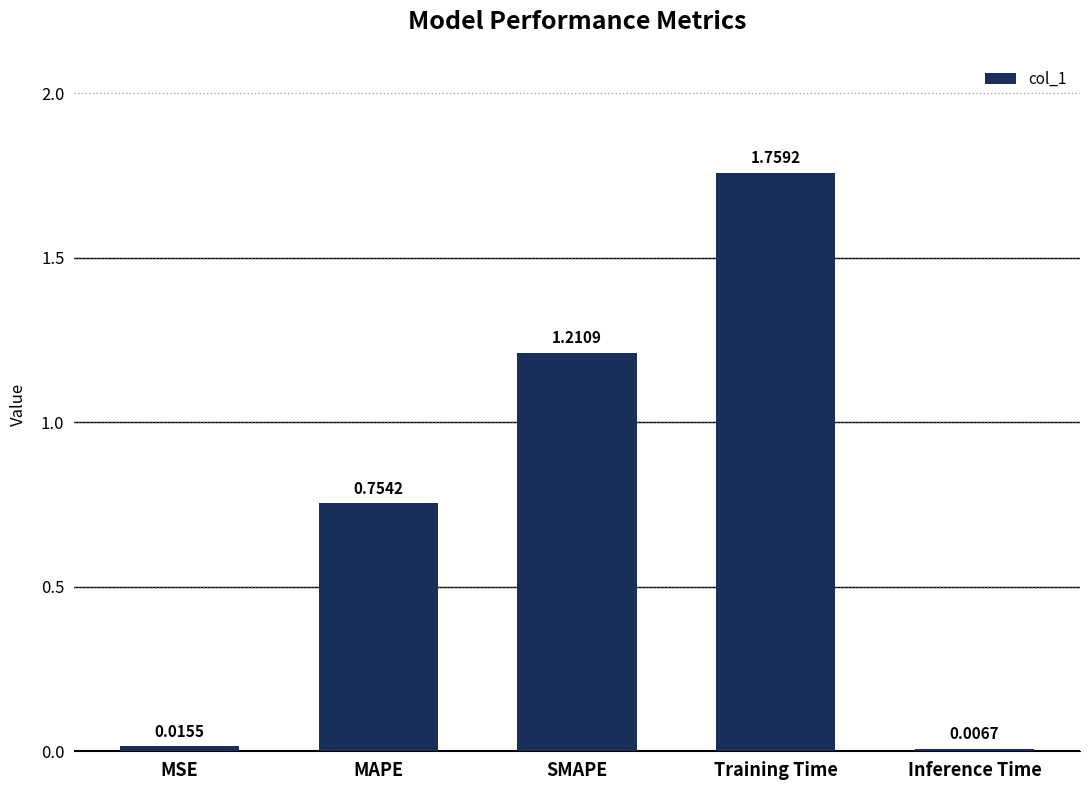

At which label is the value closest to 0?

Inference Time